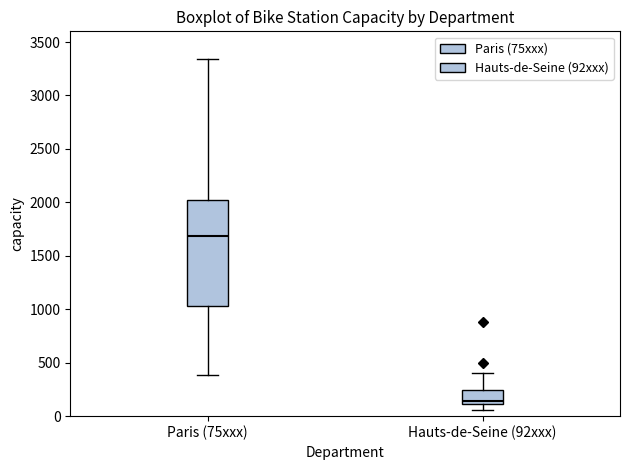

Comparing the boxes themselves (not the whiskers), which one is the tallest?

Paris (75xxx)